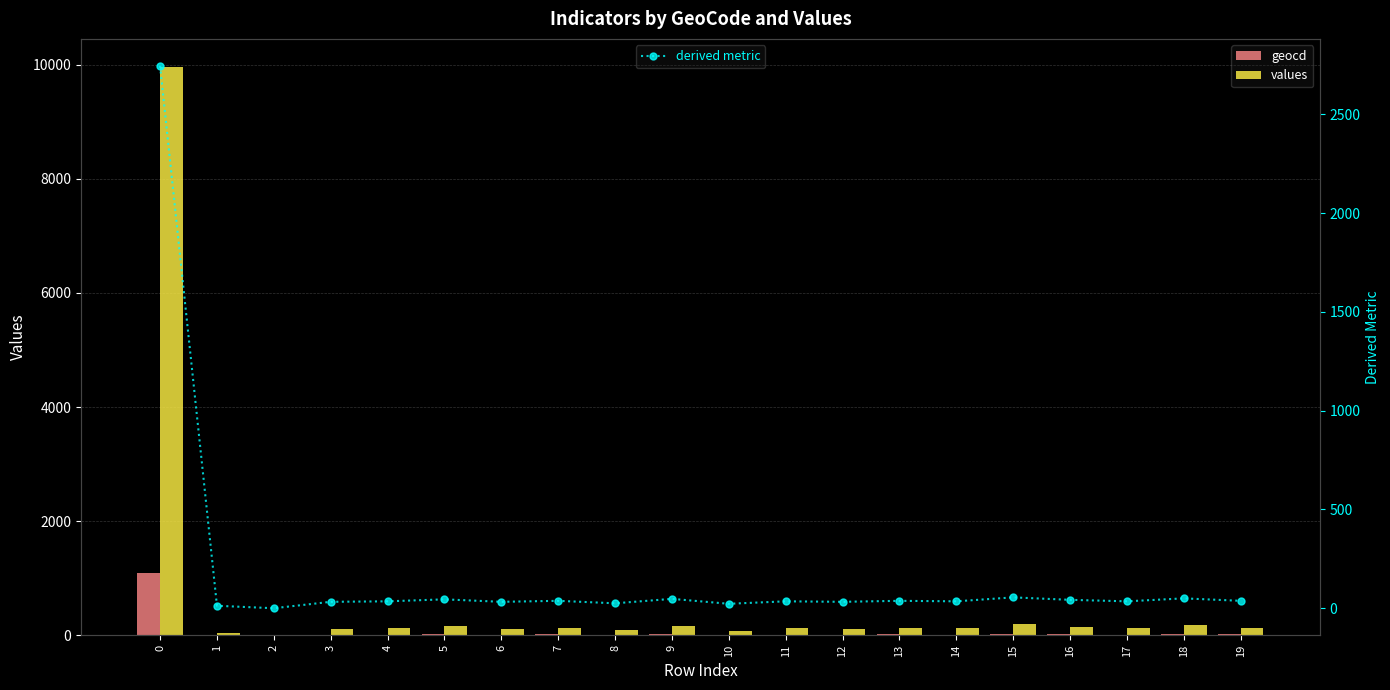

Does the chart contain any negative values?

No